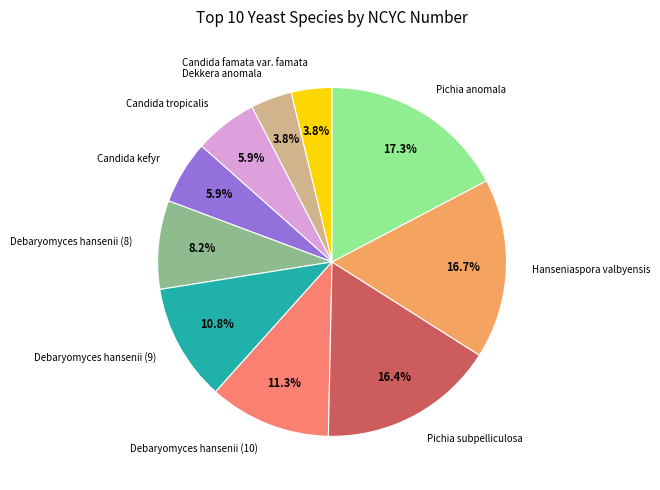

Is there any slice that represents more than half of the pie?

No